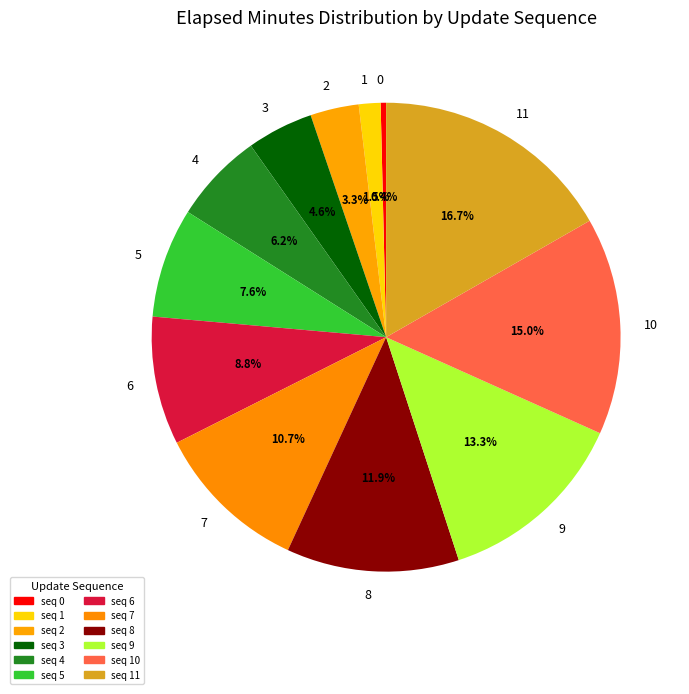

To the nearest percent, what is the average slice percentage?

8%